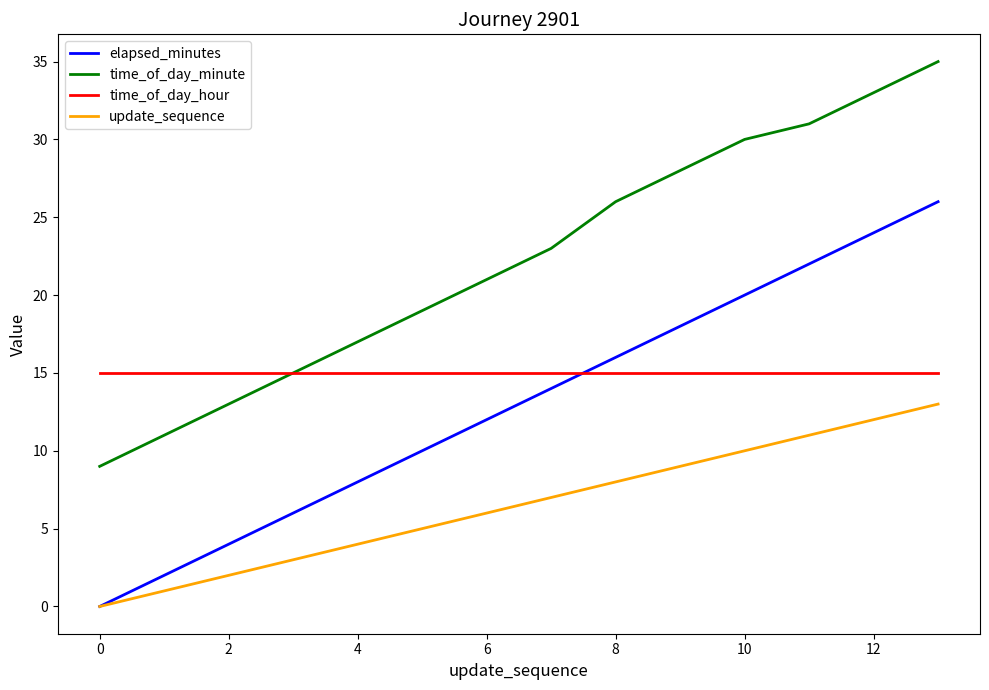

What is the highest value of the elapsed_minutes series?

26